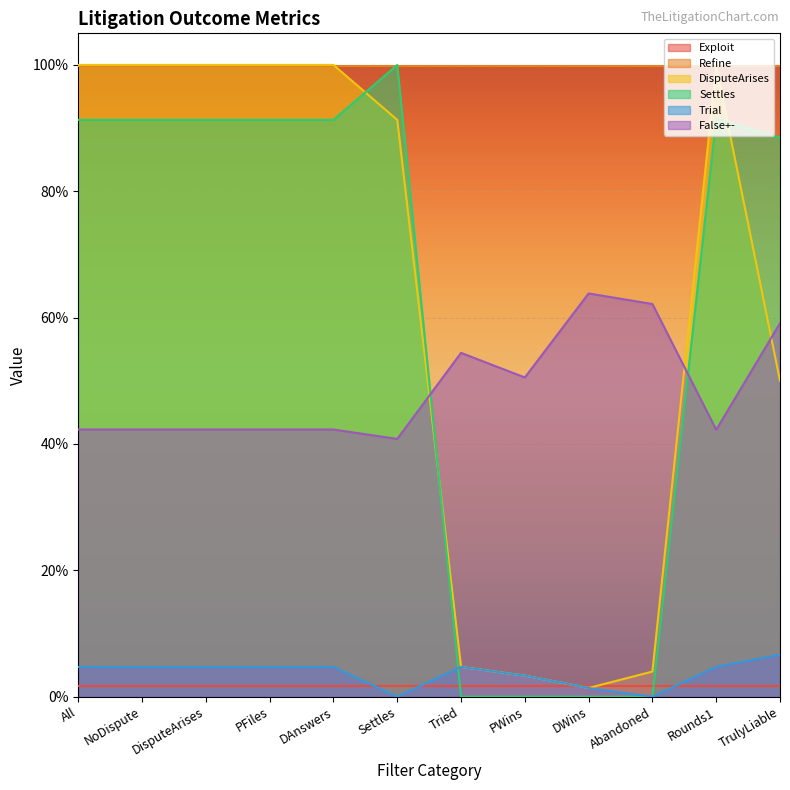

What is the difference between the highest and lowest values at DisputeArises?

1.0